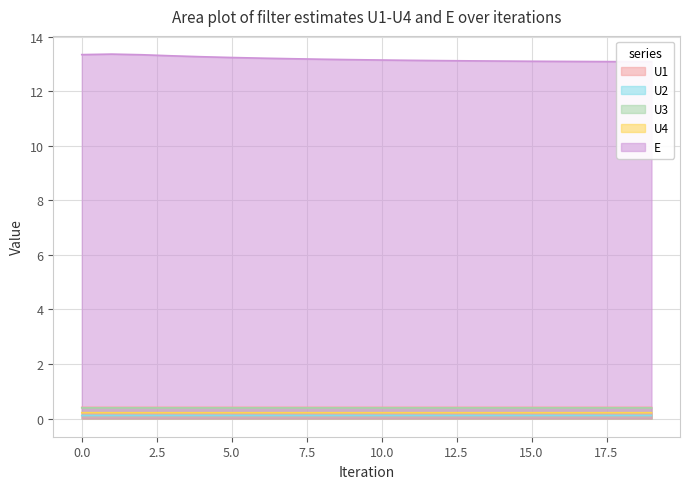

Which series has the largest range (max minus min)?

E